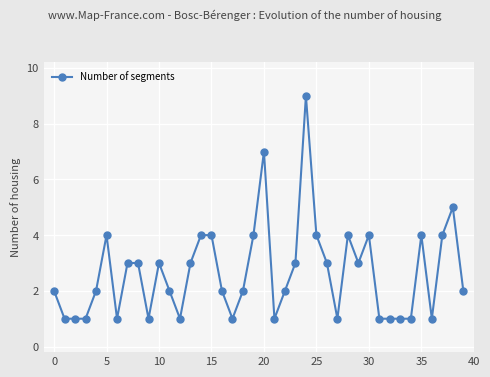

What is the difference between the maximum and second lowest values?

8